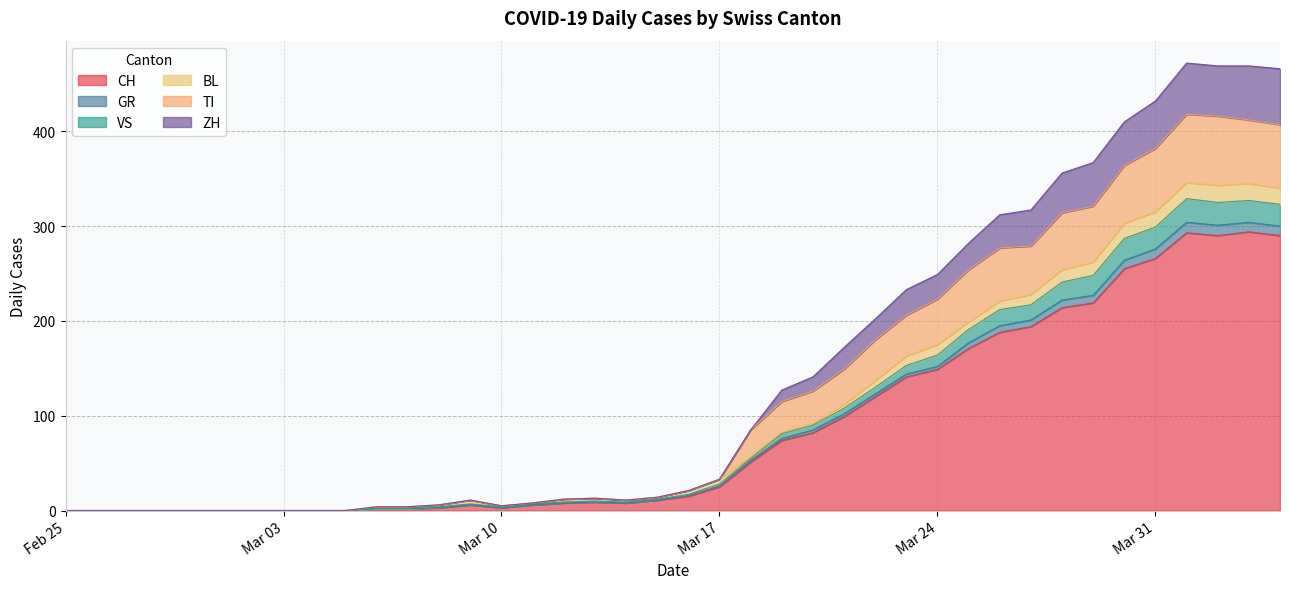

Does the chart have visible grid lines?

Yes